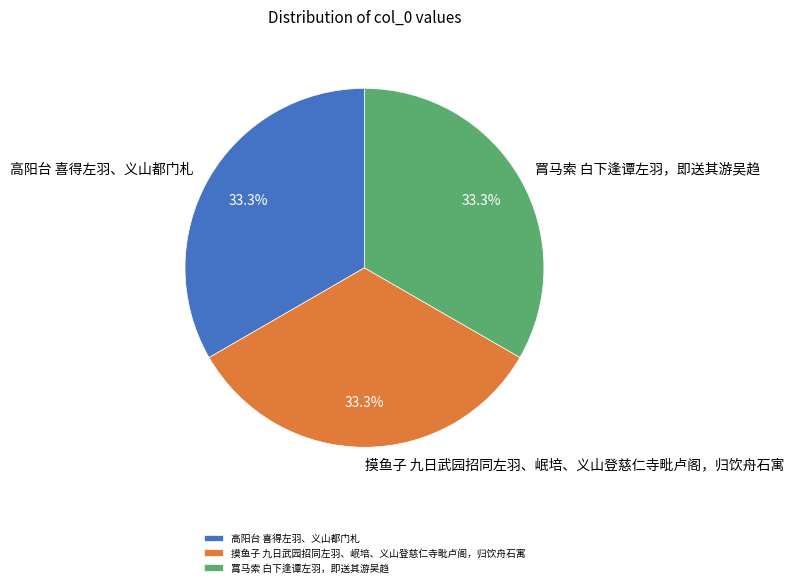

The 高阳台 喜得左羽、义山都门札 slice represents 33% of the pie. True or false?

True